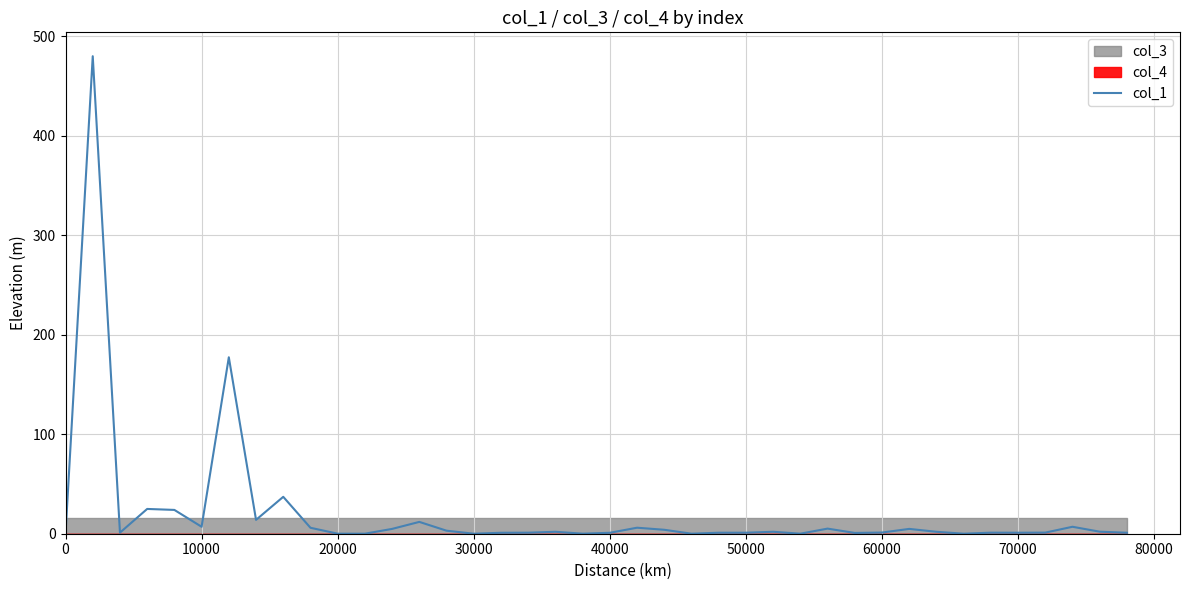

The value of col_1 at 0 is 187.5. True or false?

False